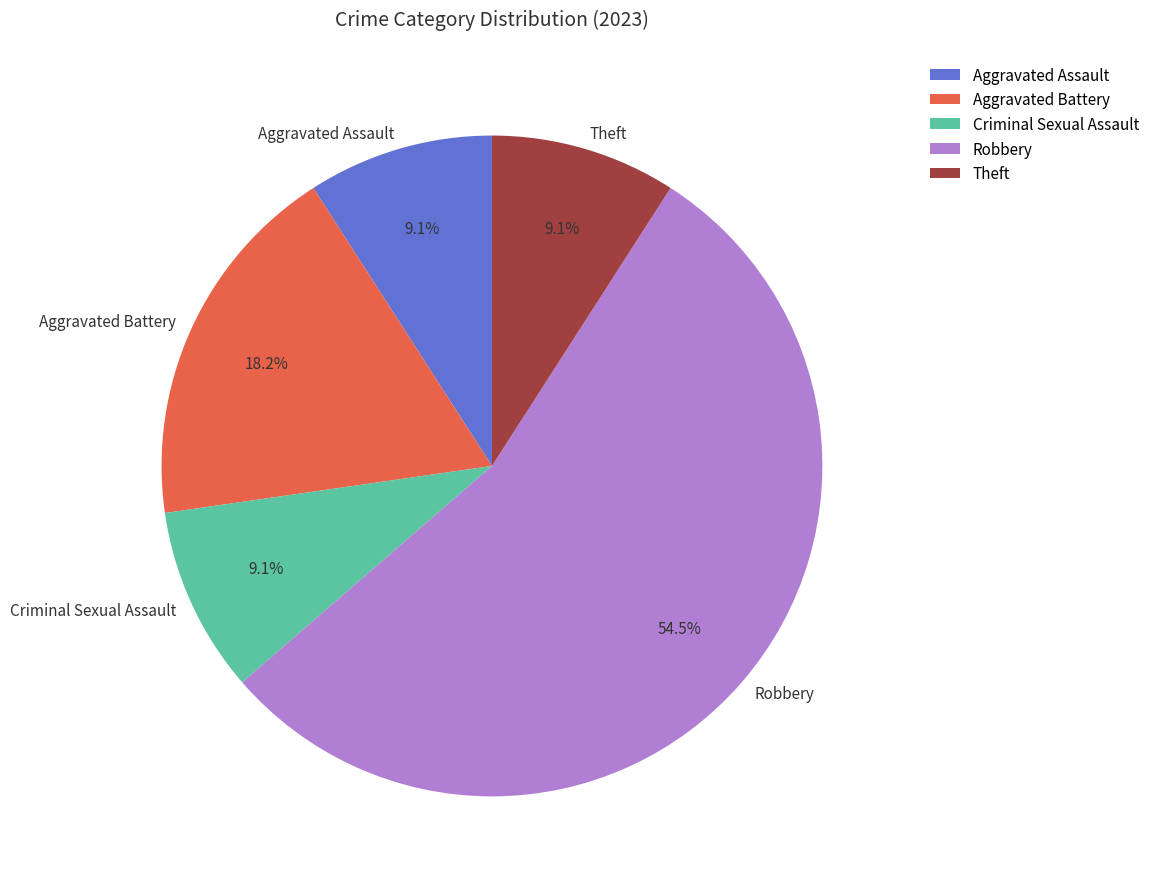

True or false: Theft accounts for 17% of the total.

False